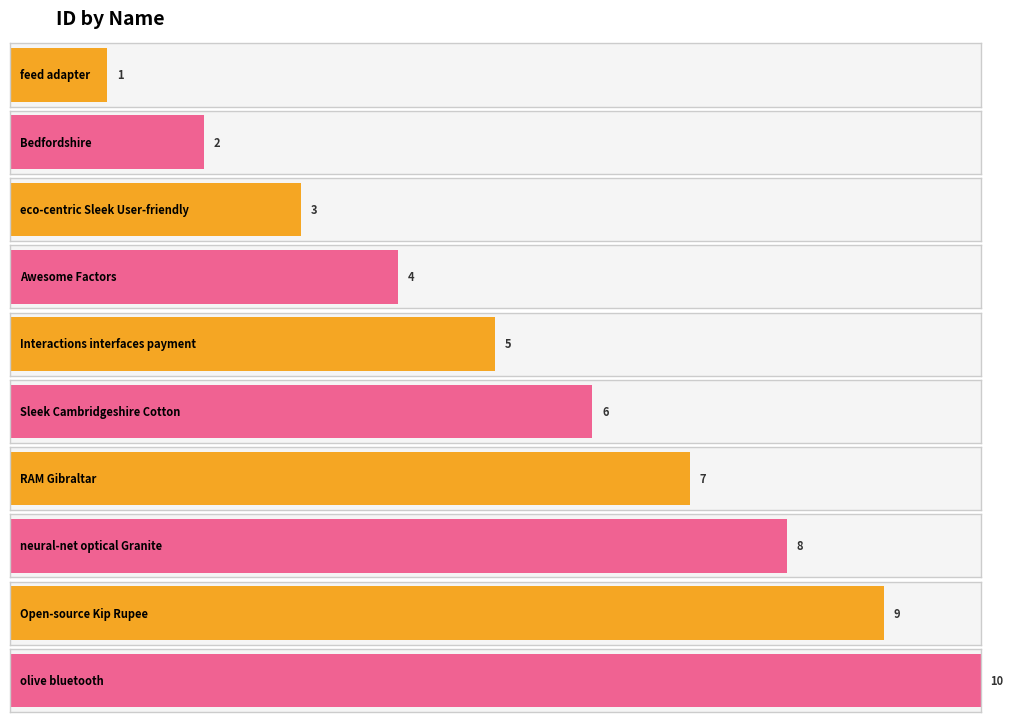

Is it true that the value at feed adapter is 1?

True